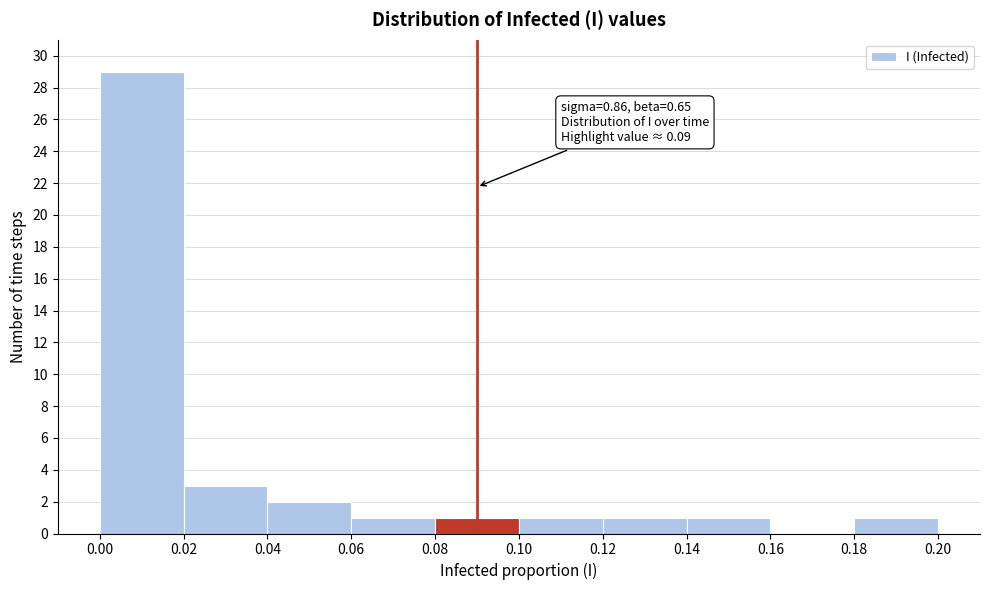

Over which range of the x-axis is the bar tallest?

0.00 to 0.02